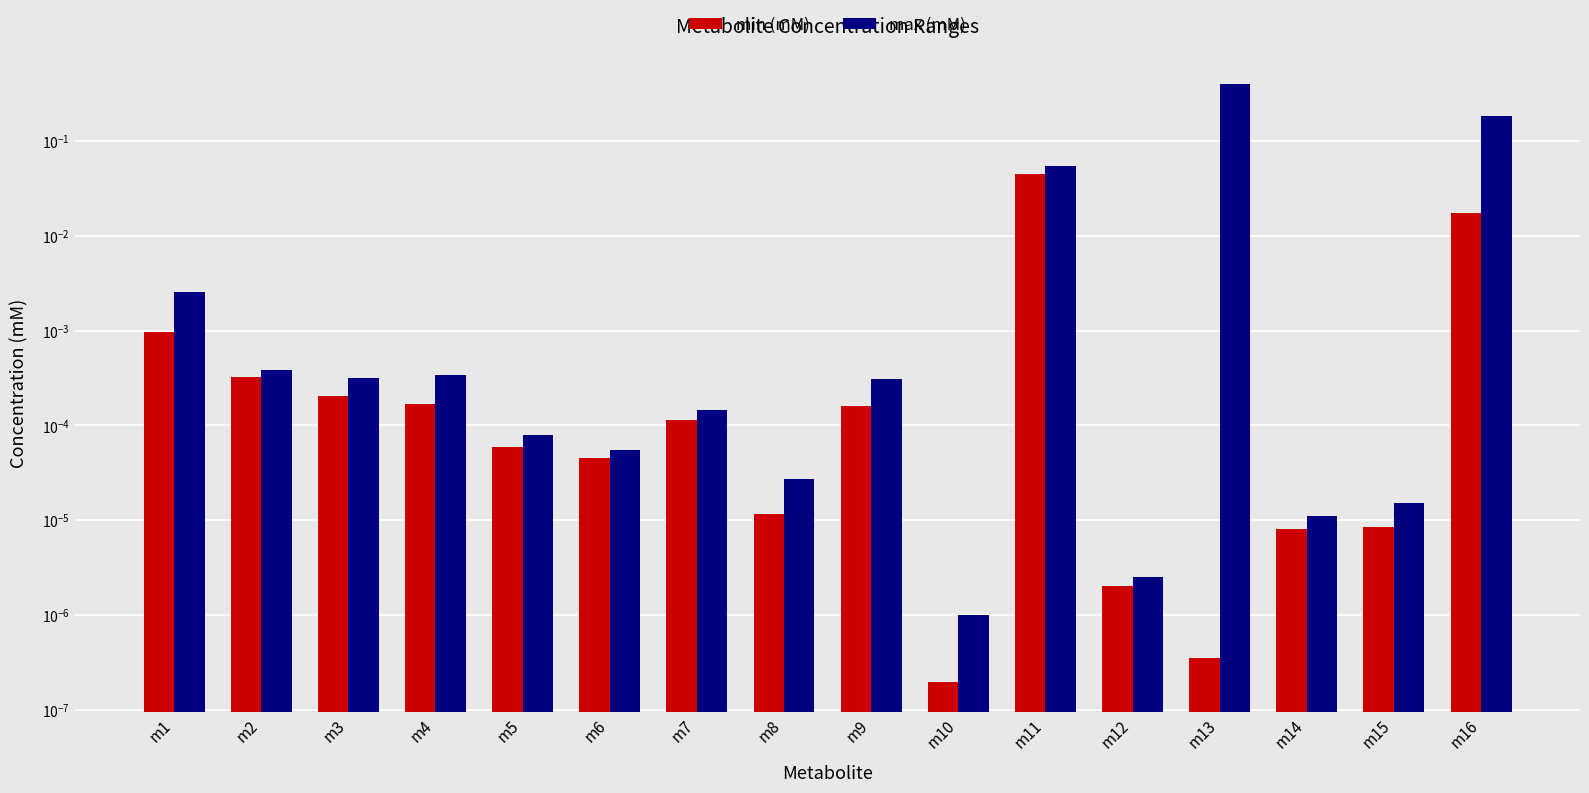

Is the value of min (mM) at m6 greater than the value of max (mM) at m9?

No